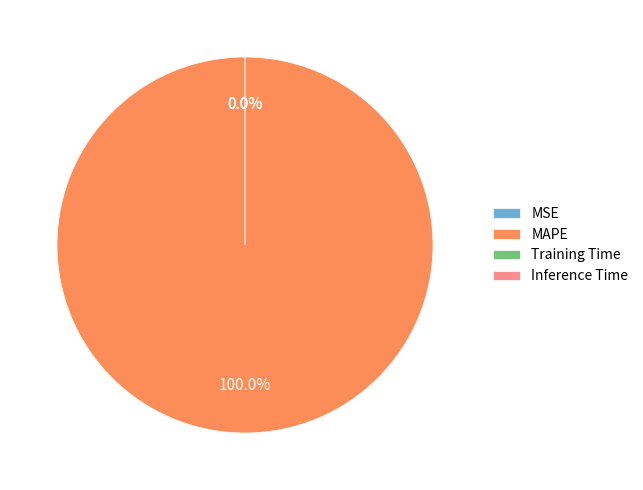

Between MSE and Inference Time, which is larger?

Inference Time